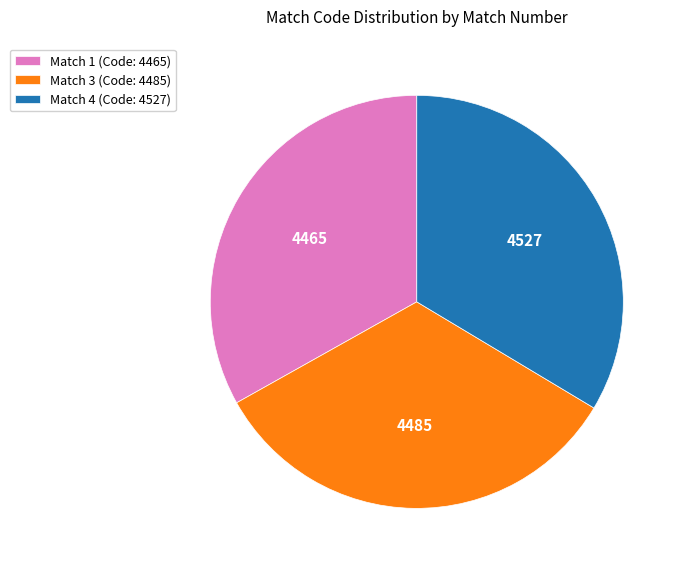

Approximately how many times larger is the value at Match 3 (Code: 4485) compared to Match 1 (Code: 4465)?

1.0